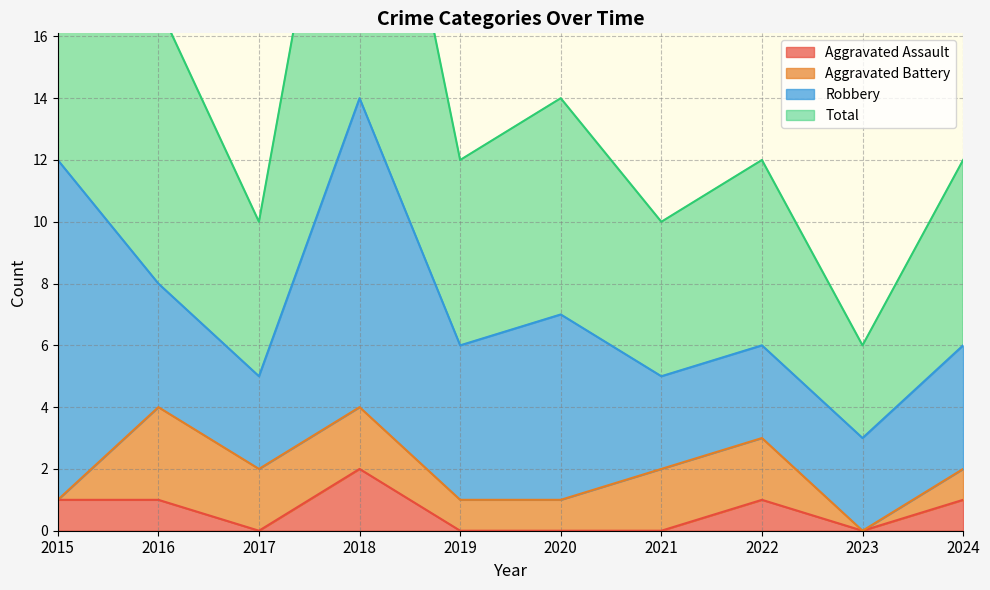

True or false: Total and Aggravated Assault intersect in this chart.

False